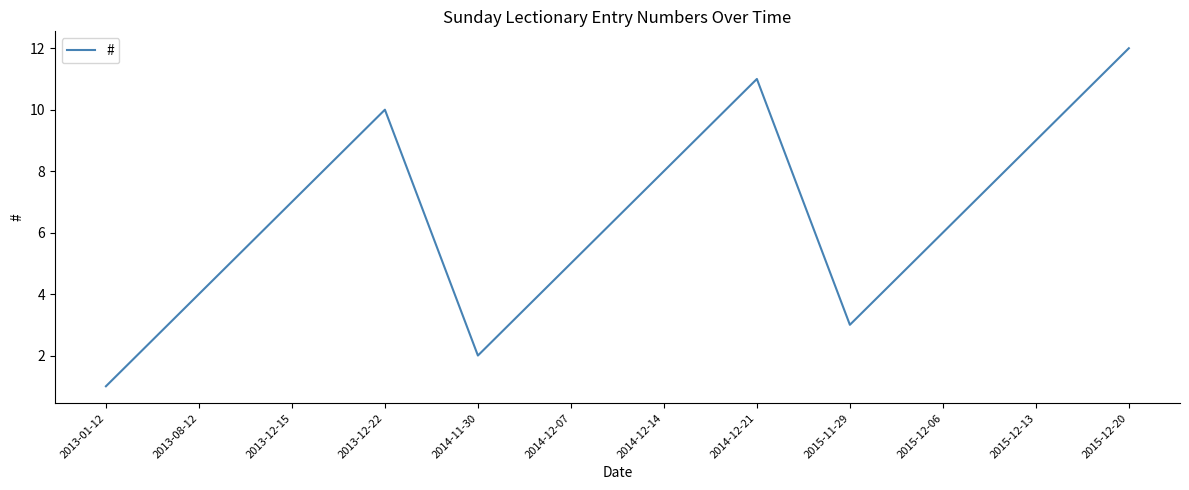

Which label corresponds to the smallest value in the chart?

2013-01-12